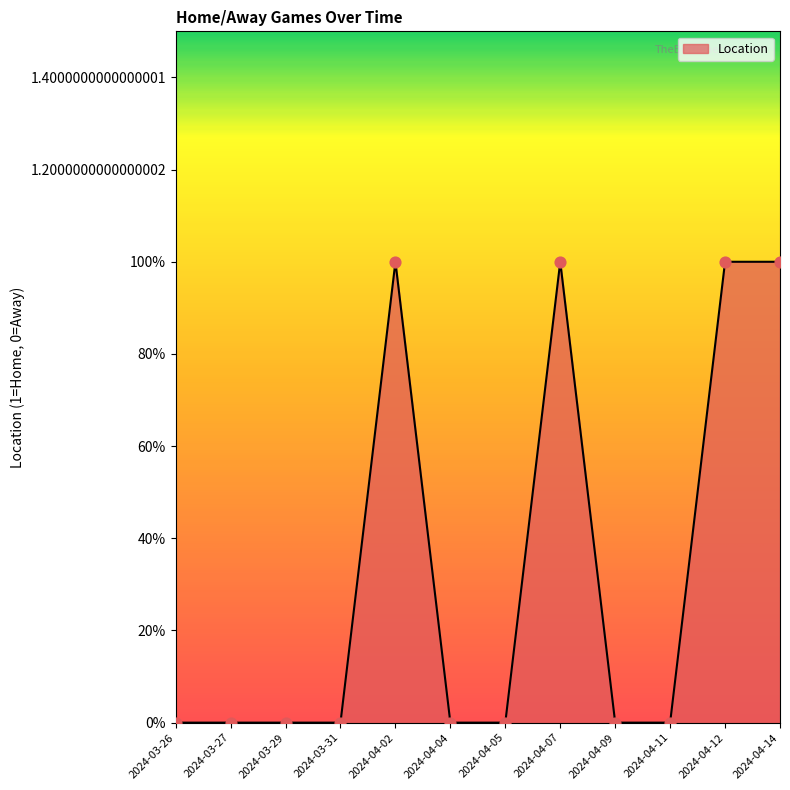

Is this an area chart (filled region under the line)?

Yes